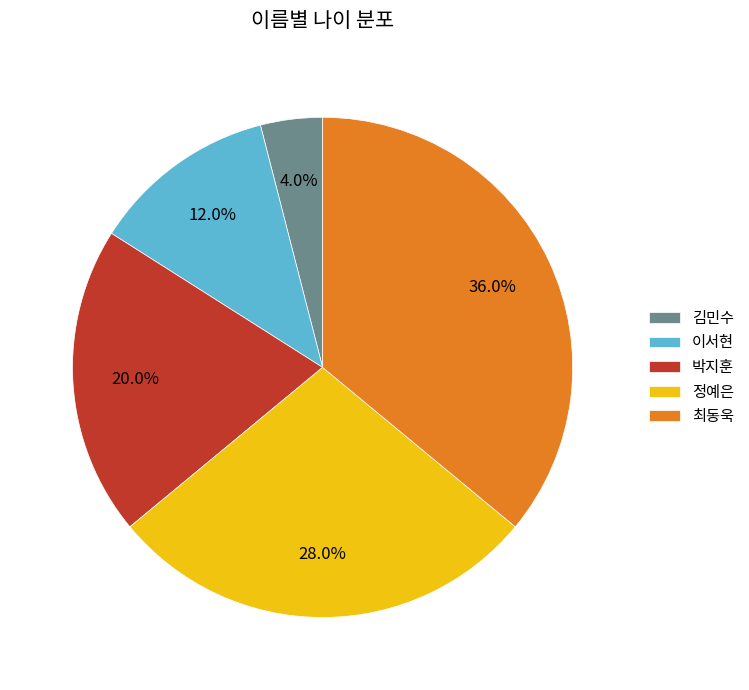

Rank the categories by value from highest to lowest.

최동욱, 정예은, 박지훈, 이서현, 김민수